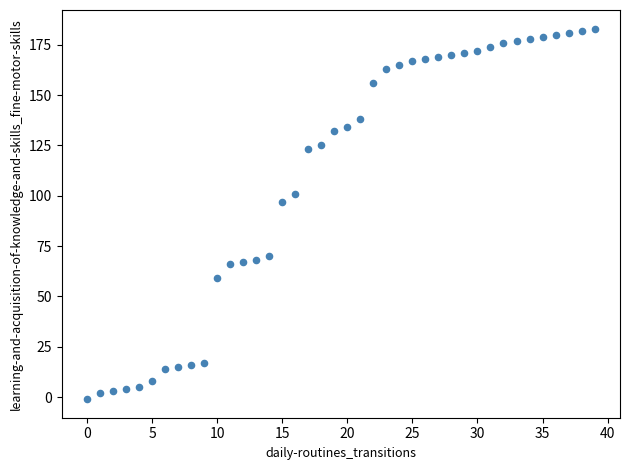

What Y value in the scatter plot is closest to 91?

97